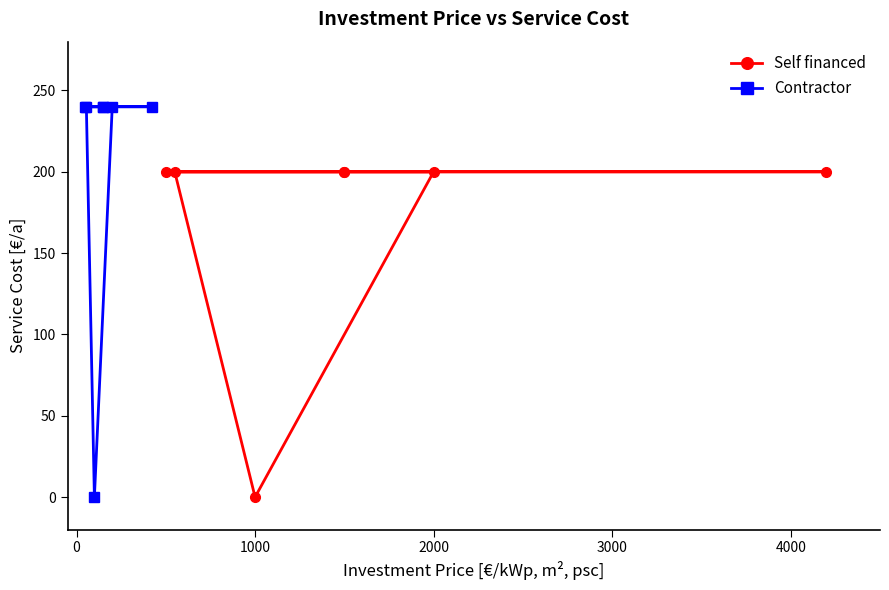

Rank the series by their maximum value, from lowest to highest.

Self financed, Contractor